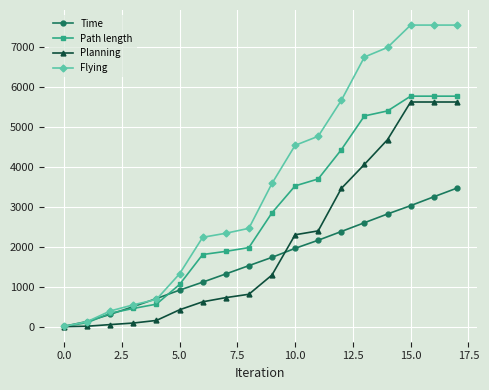

What is the difference between the maximum and minimum values in the Path length series?

5767.0